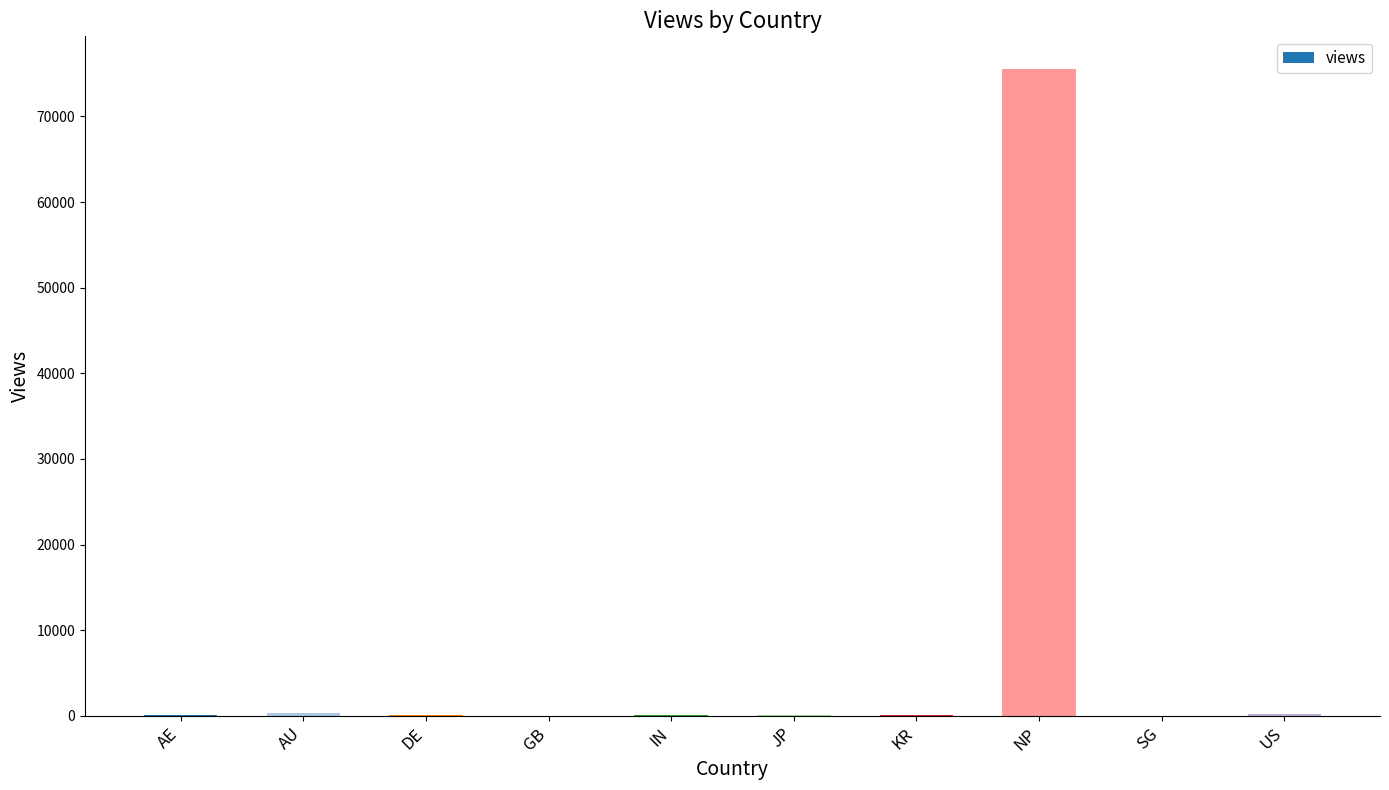

The chart shows a value of 101061 at NP. True or false?

False